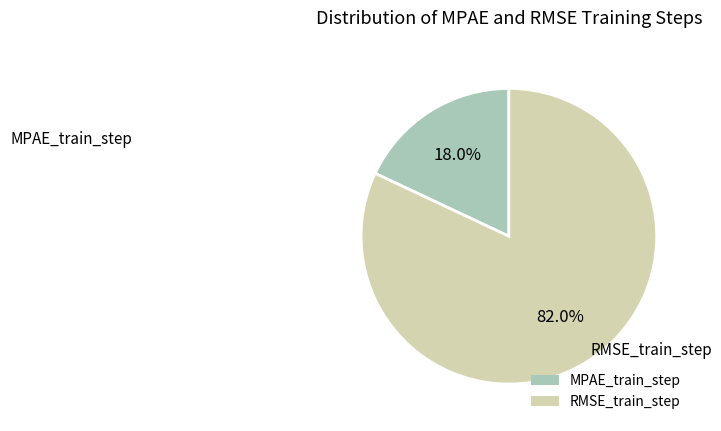

The MPAE_train_step slice represents 18% of the pie. True or false?

True